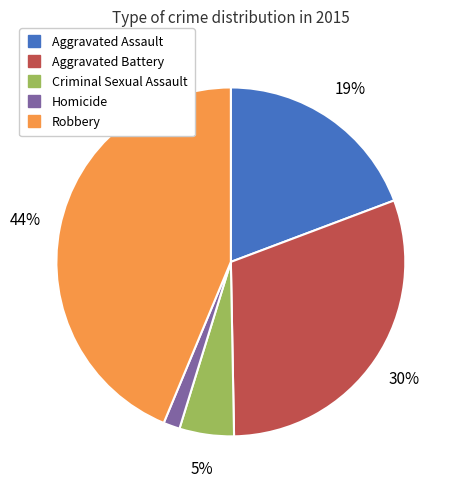

Does Aggravated Battery represent more than half of the total?

No